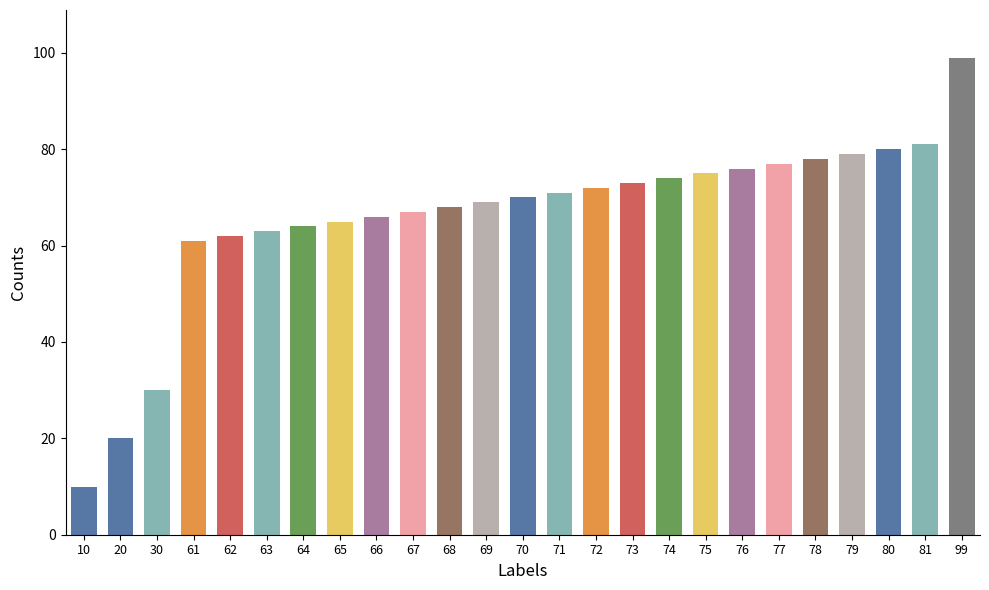

Rank the categories by value from highest to lowest.

99, 81, 80, 79, 78, 77, 76, 75, 74, 73, 72, 71, 70, 69, 68, 67, 66, 65, 64, 63, 62, 61, 30, 20, 10